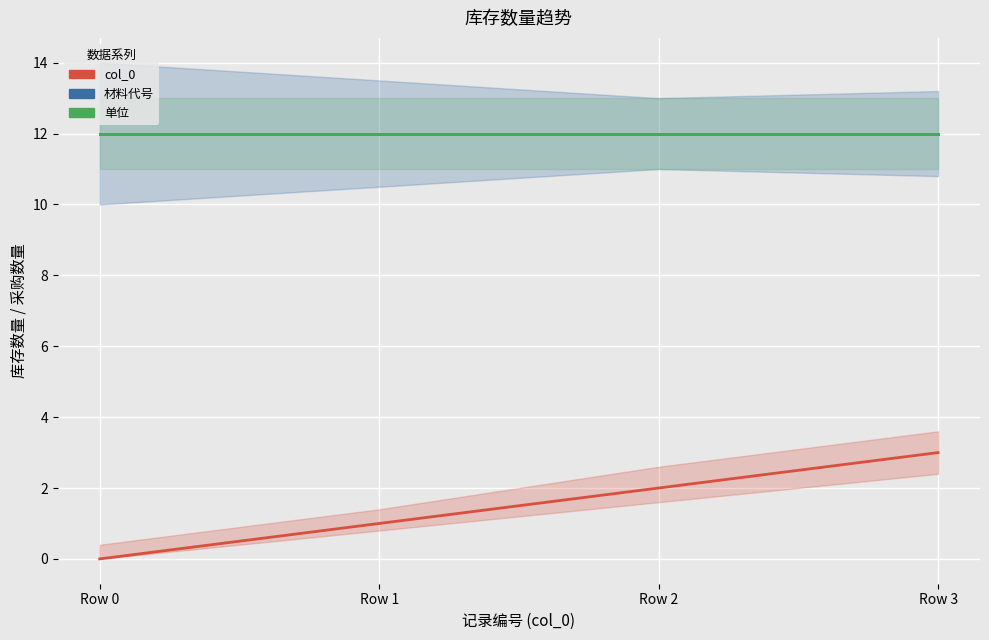

Where does the col_0 series first go above 2?

Row 3